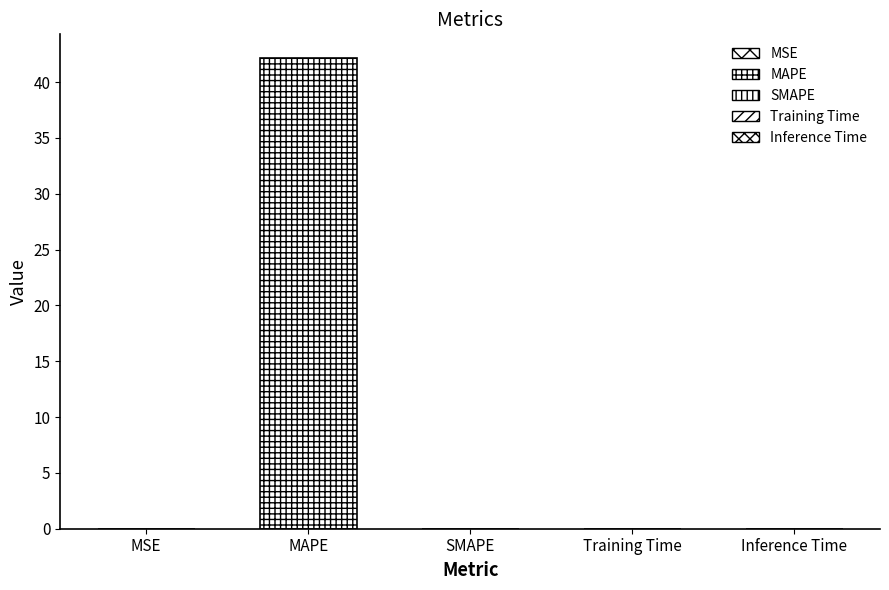

At which category does the chart reach its peak across all series?

MAPE